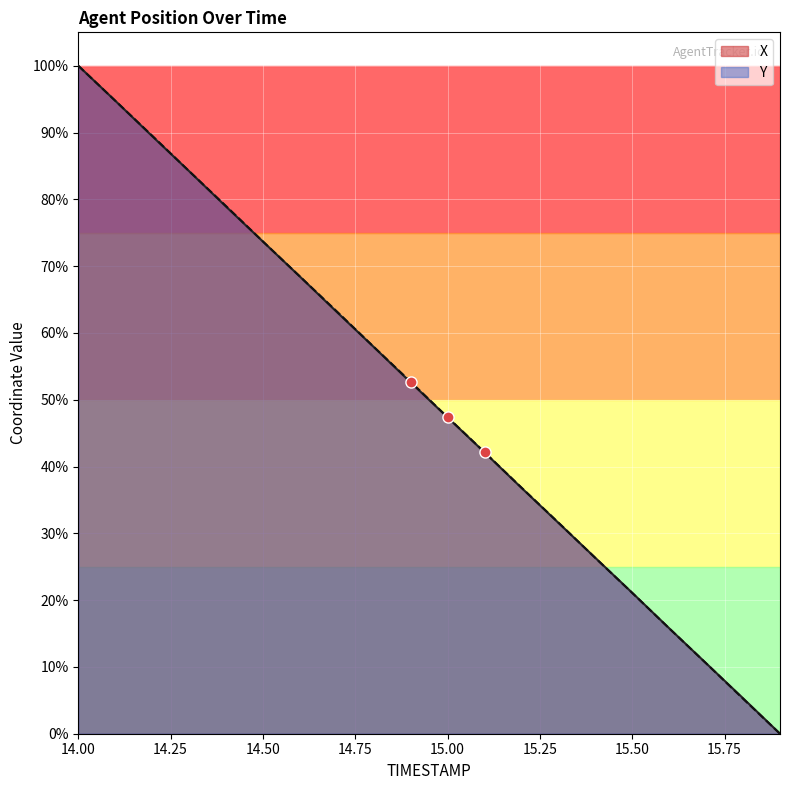

What is the sum of the X values at 14.7 and 15.0?

1.1